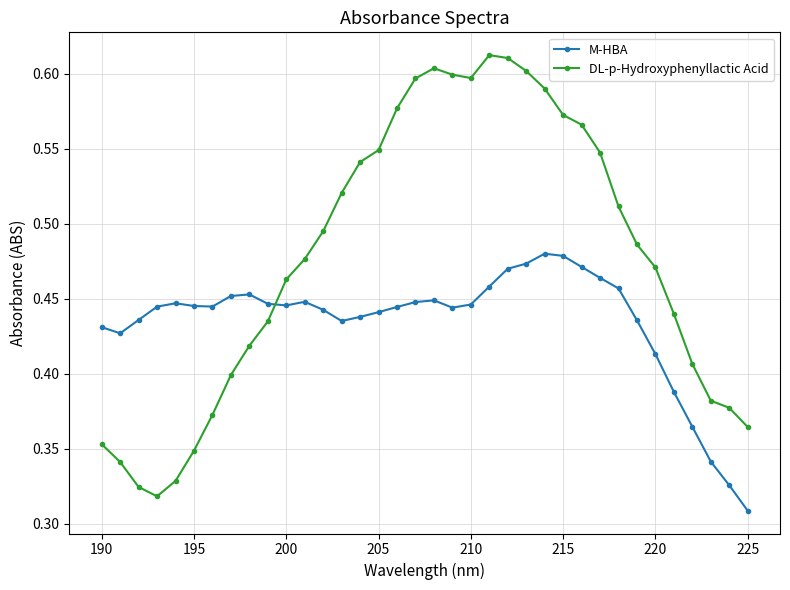

Which series ends up on top after the final intersection of DL-p-Hydroxyphenyllactic Acid and M-HBA?

DL-p-Hydroxyphenyllactic Acid